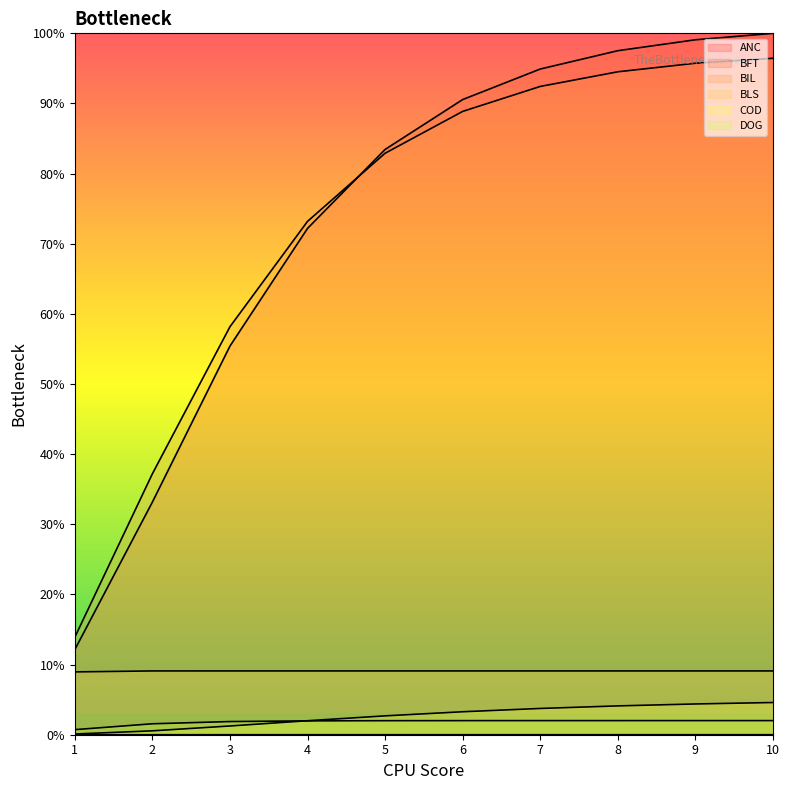

Where is COD nearest to the value 2?

4